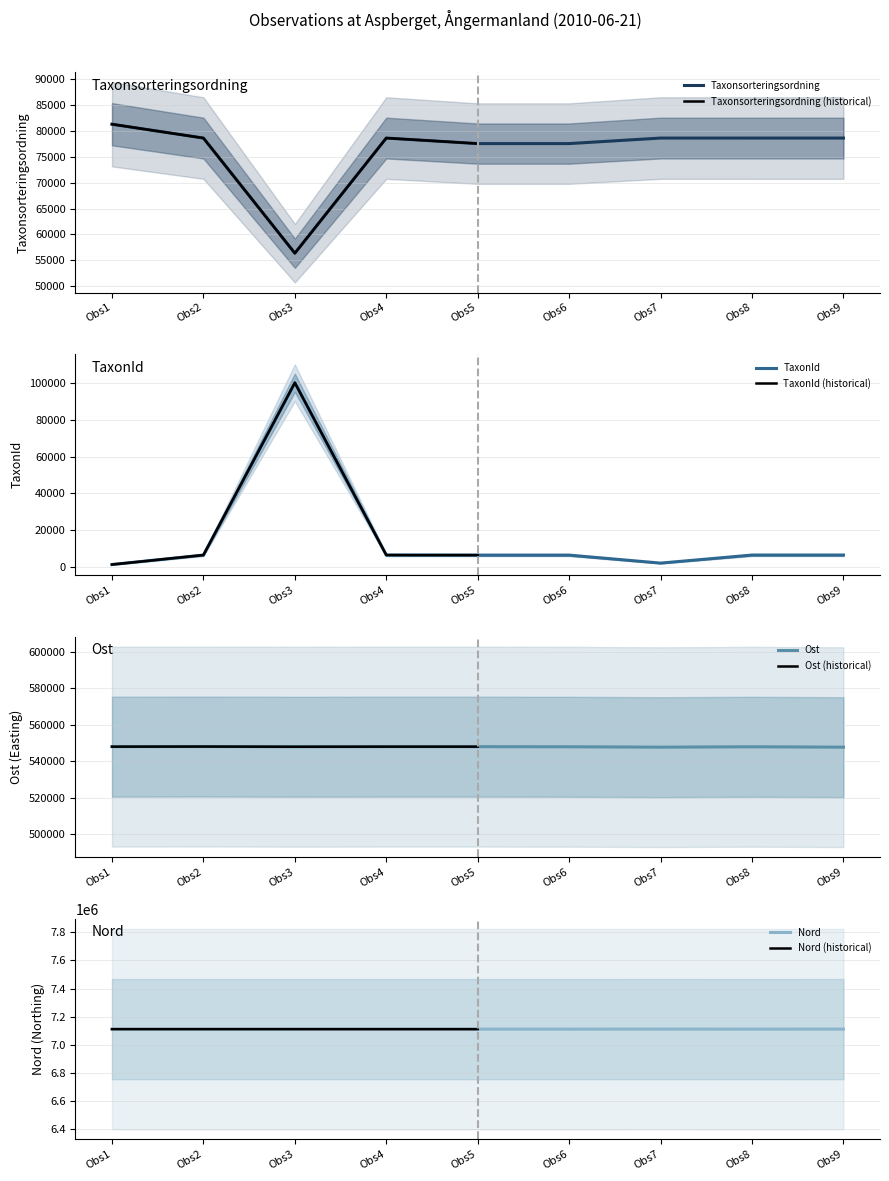

Which category has the highest value in the Taxonsorteringsordning series?

Obs1